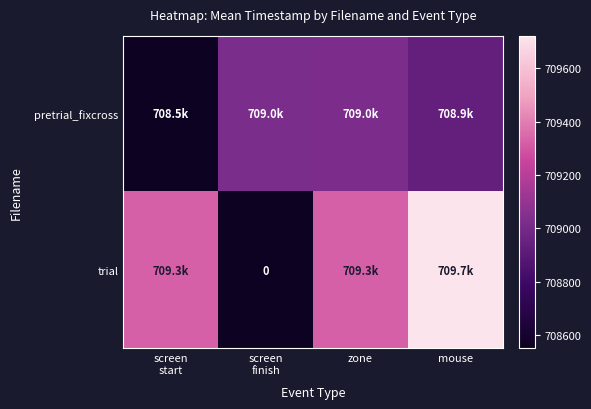

What is the lowest value of the pretrial_fixcross series?

708549.7